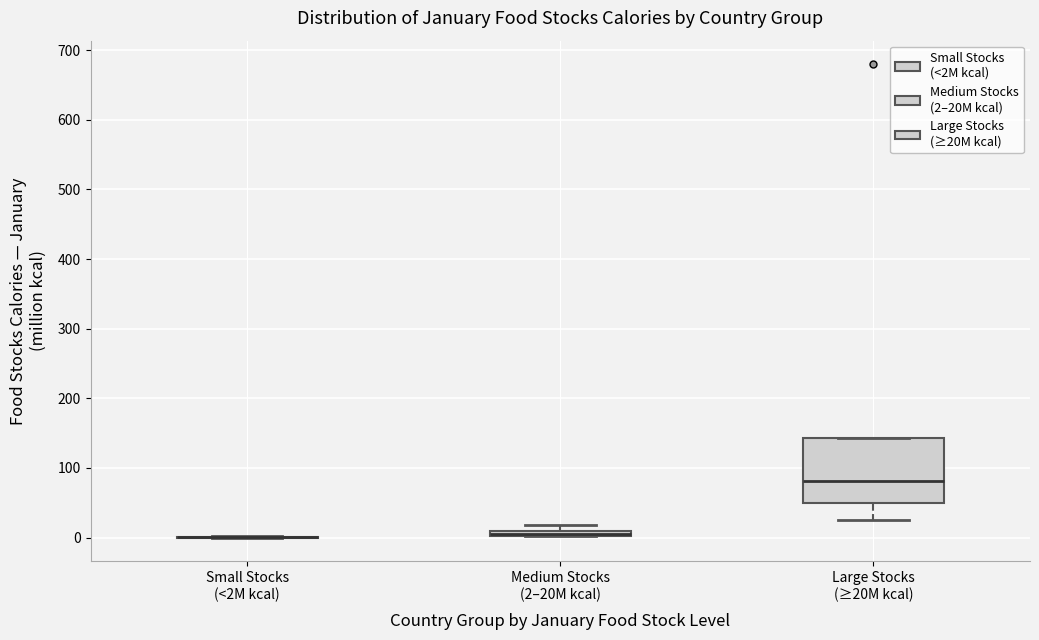

Where is the lower edge of the box for Medium Stocks (2–20M kcal) on the y-axis? The values are not printed on the chart, so give them approximately, as read against the axis.

0